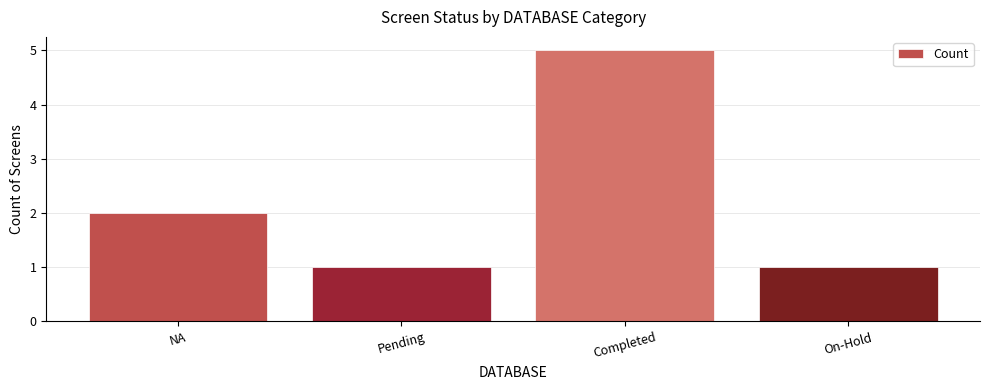

Reading left to right, what are all the values shown in this chart?

NA=2	Pending=1	Completed=5	On-Hold=1